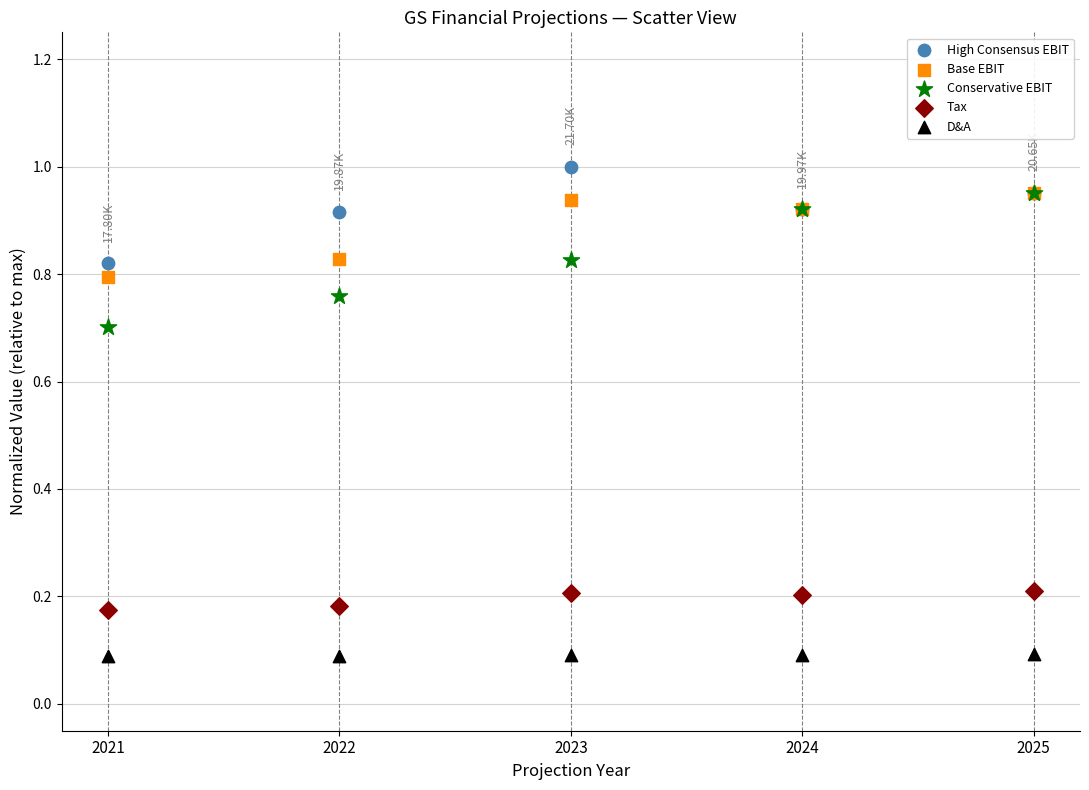

What are all the series names shown in the legend?

High Consensus EBIT, Base EBIT, Conservative EBIT, Tax, D&A